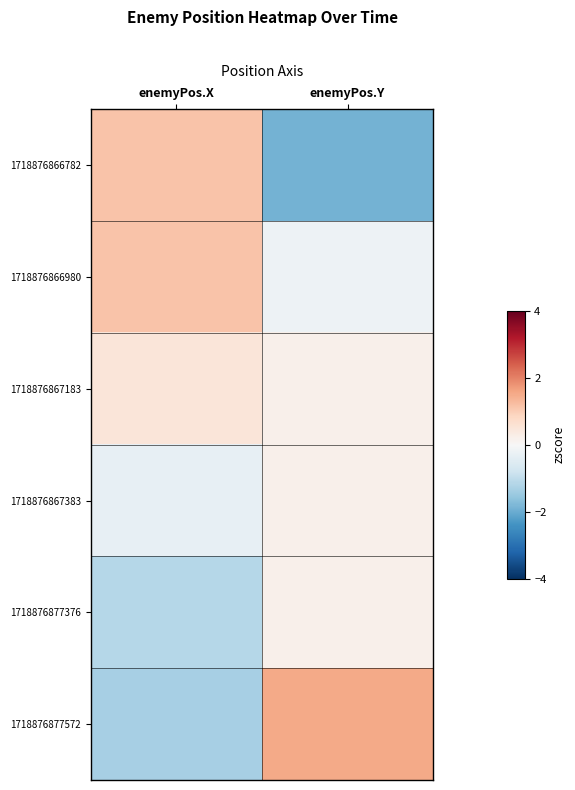

How many categories are shown in the chart?

2